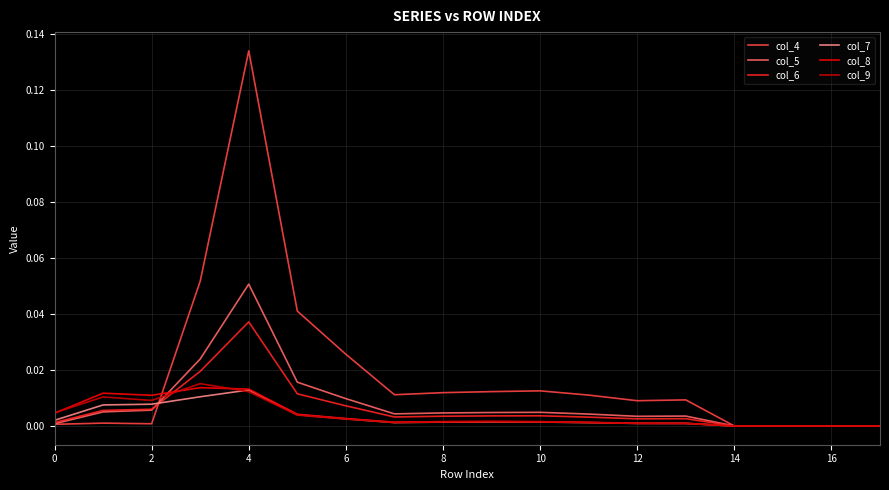

Which series has the largest range (max minus min)?

col_4